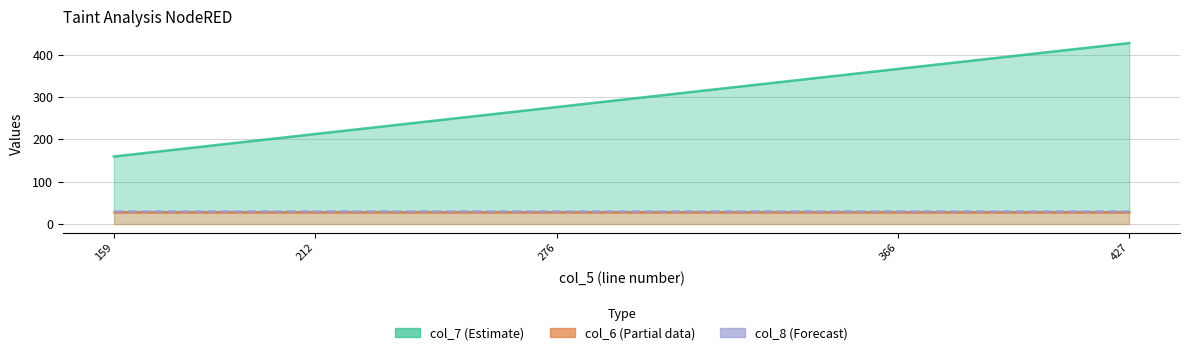

Reading right to left, extract all data points from this chart.

col_7: 427	366	276	212	159
col_6: 29	29	29	29	29
col_8: 31	31	31	31	31